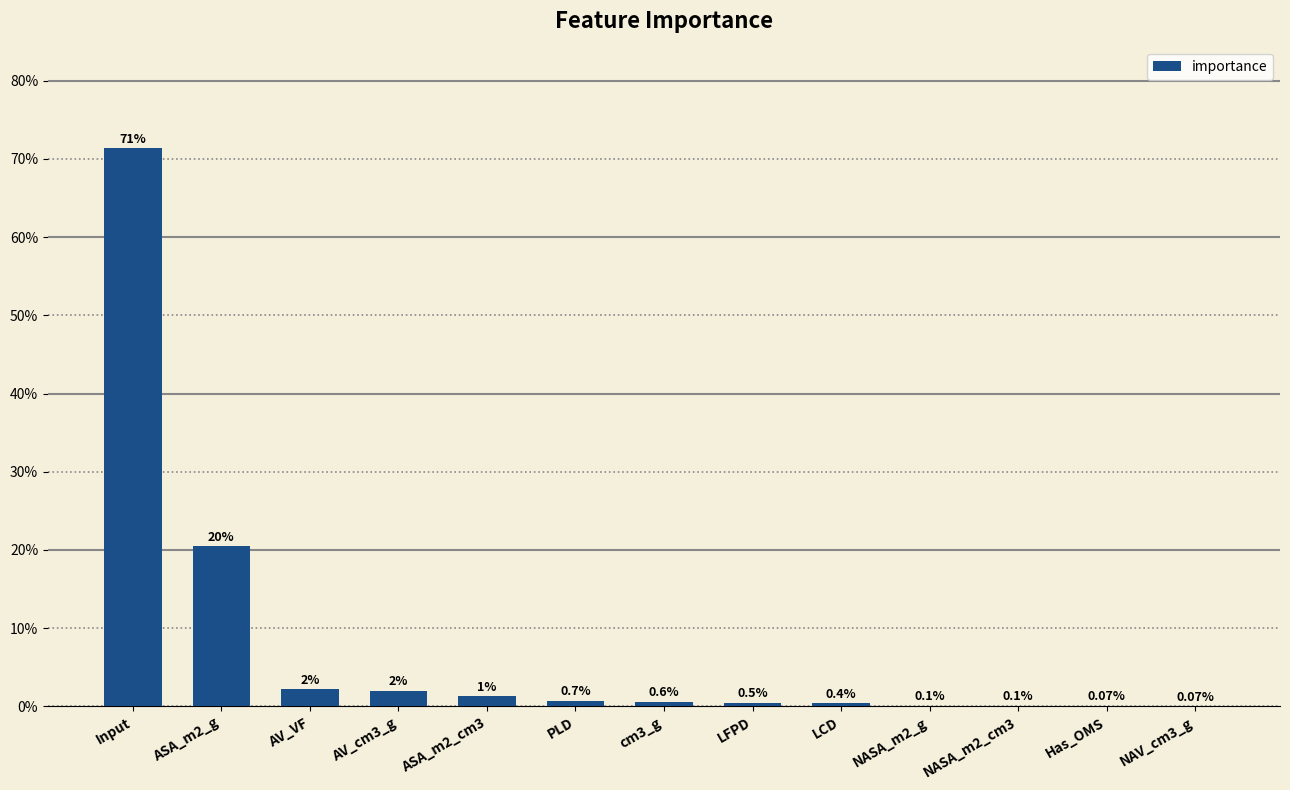

How many bars are there in total?

13